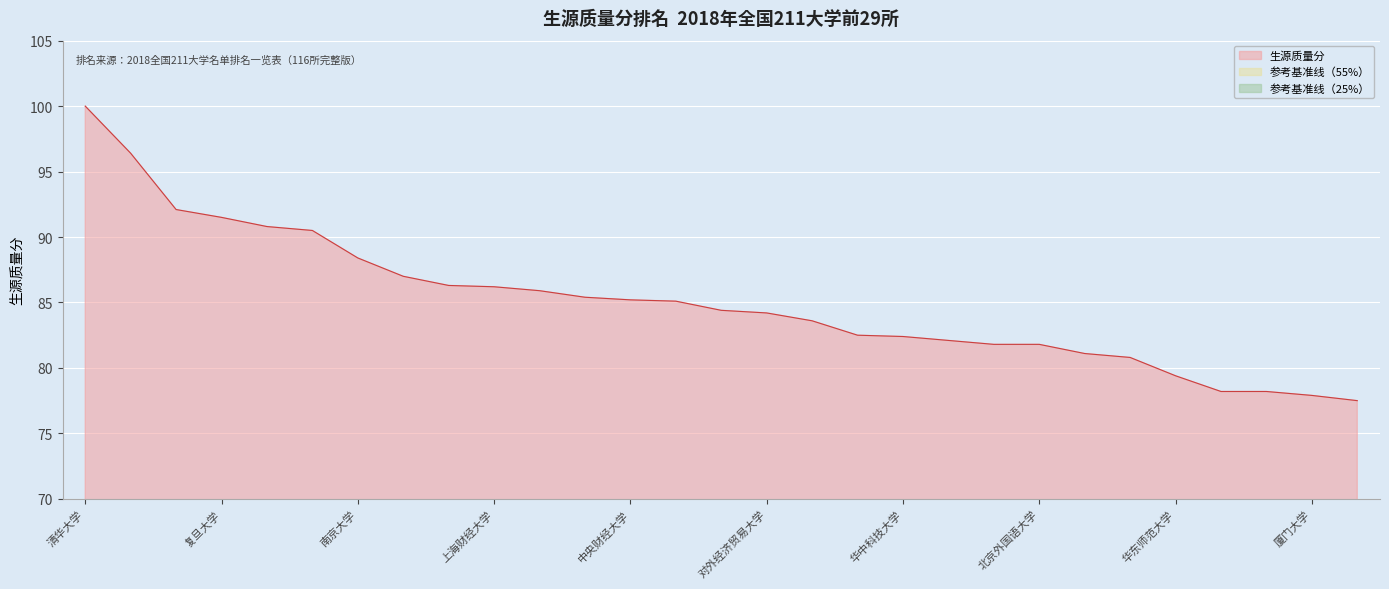

True or false: the data shows 83.6 at 西安交通大学.

True